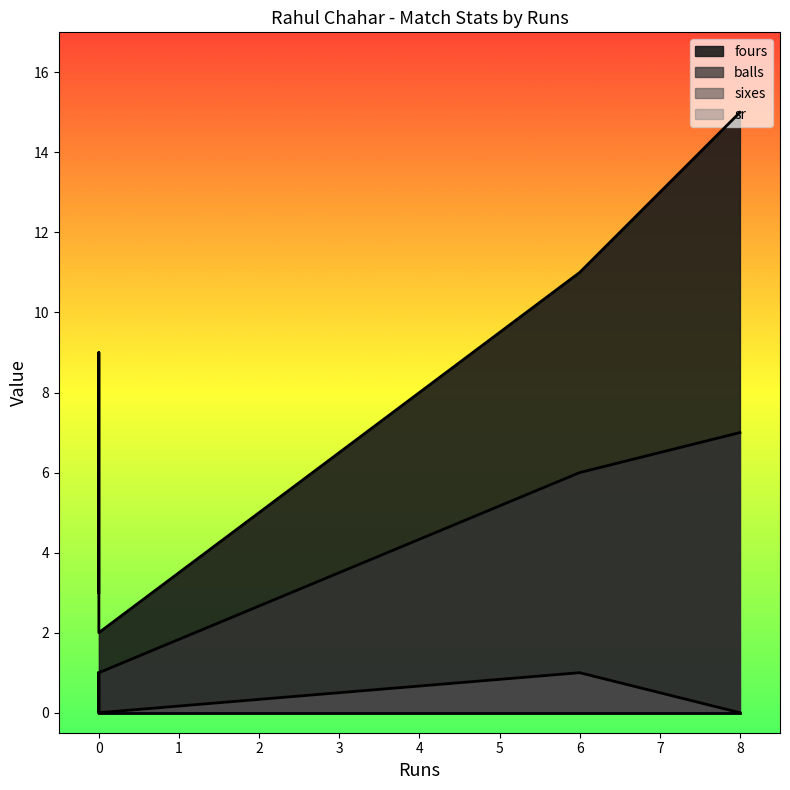

True or false: fours and balls cross at least once.

False